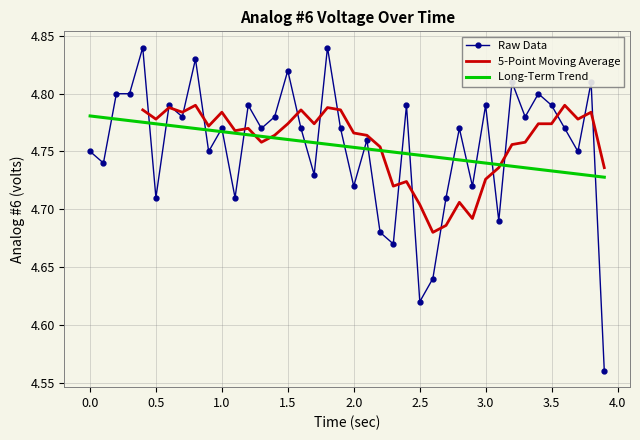

Rank the categories by value from highest to lowest.

0.399, 1.8, 0.799, 1.499, 3.199, 3.799, 0.199, 0.299, 3.399, 0.599, 1.199, 2.399, 2.999, 3.499, 0.699, 1.399, 3.299, 0.999, 1.299, 1.599, 1.899, 2.8, 3.599, 2.099, 0.0, 0.899, 3.699, 0.101, 1.699, 1.999, 2.899, 0.499, 1.099, 2.699, 3.099, 2.199, 2.299, 2.599, 2.5, 3.899